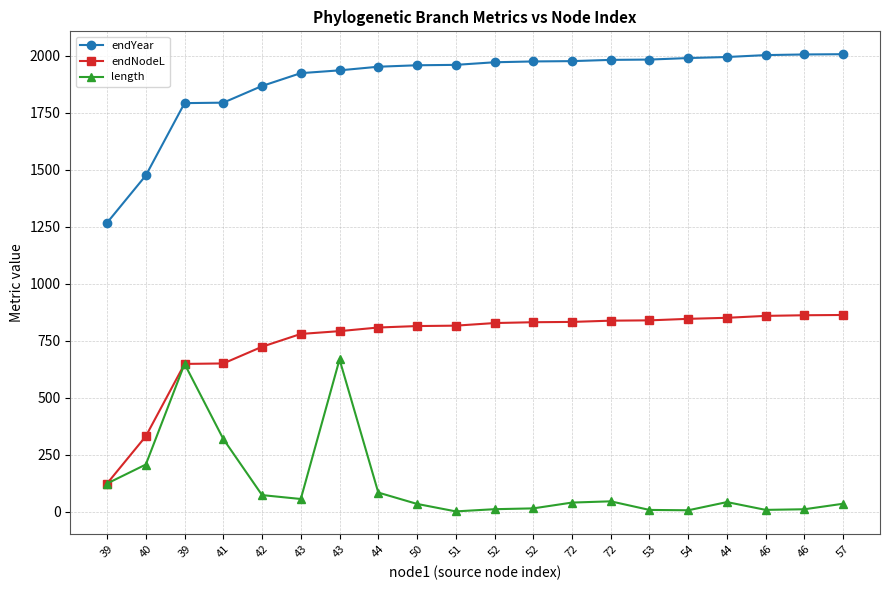

What is the label of the 12th point from the left?

52